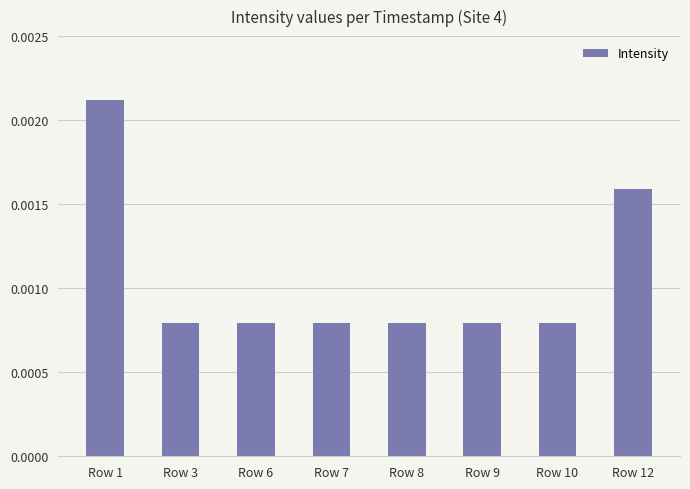

Which has a higher value, Row 12 or Row 1?

Row 1